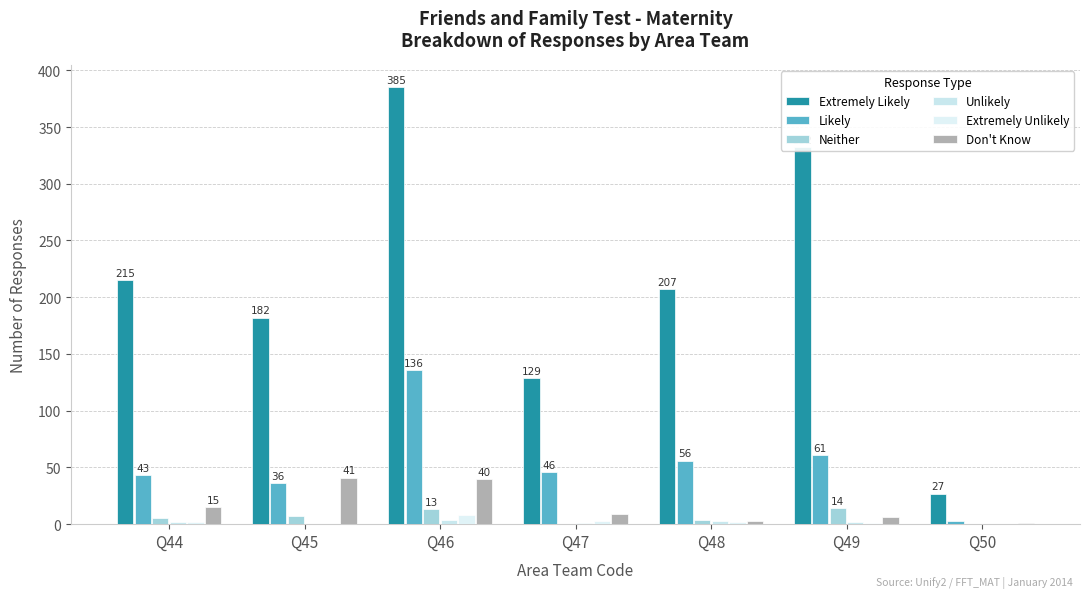

List the series in order of their peak value, lowest first.

Unlikely, Extremely Unlikely, Neither, Don't Know, Likely, Extremely Likely